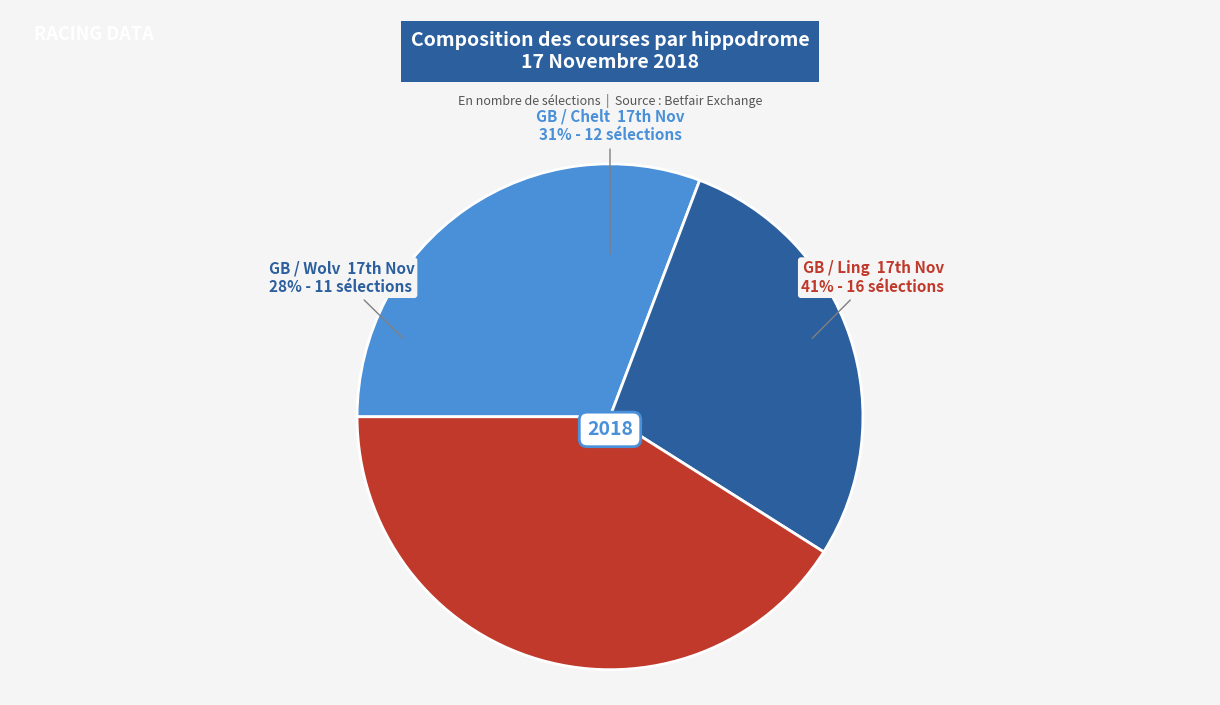

Count the number of slices in the pie.

3